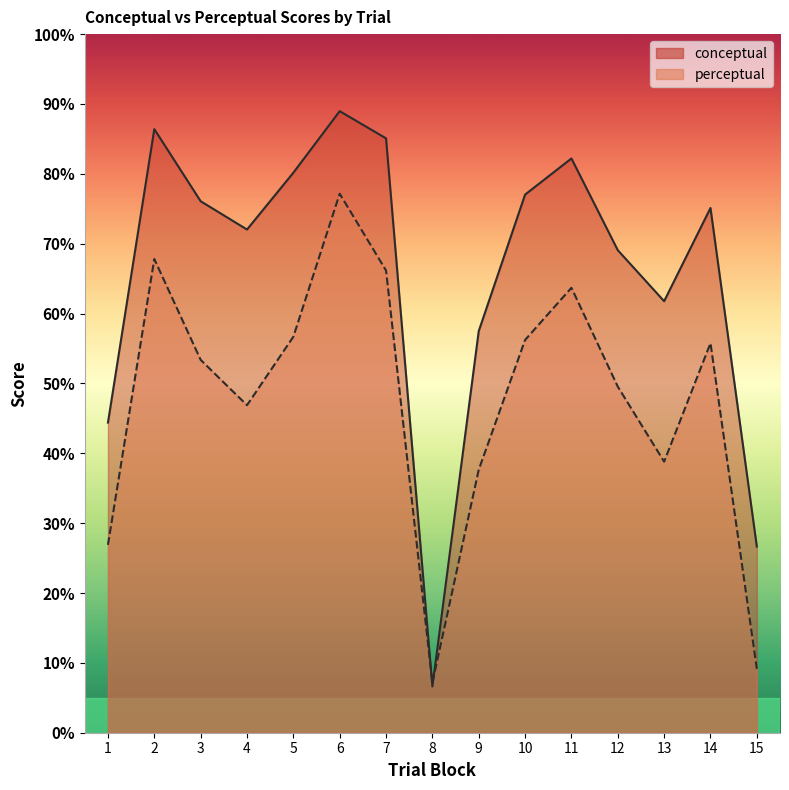

What value does the perceptual series have at 14?

55.8